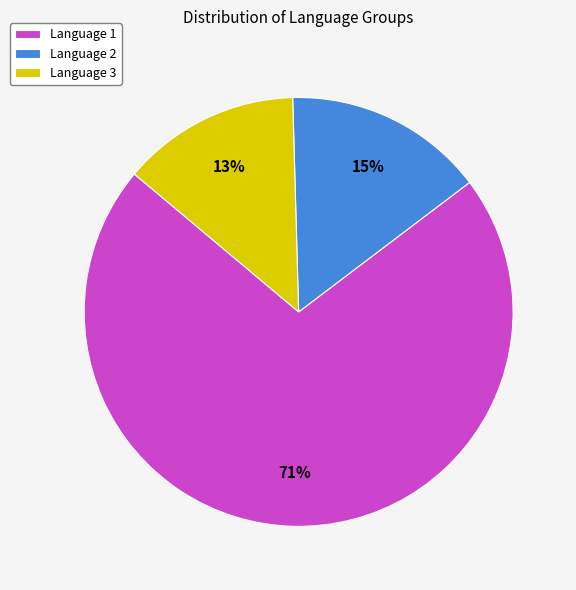

To the nearest percent, what is the difference between the Language 3 and Language 2 slice percentages?

2%